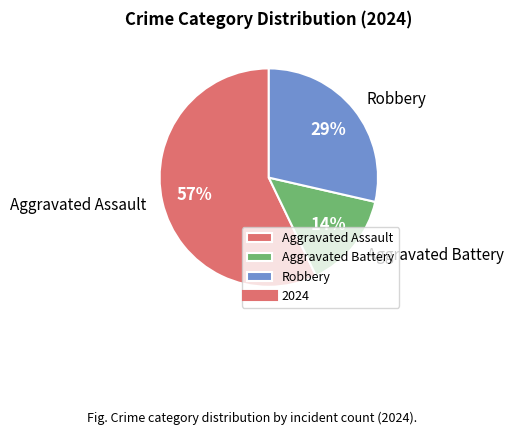

True or false: Robbery accounts for 14% of the total.

False